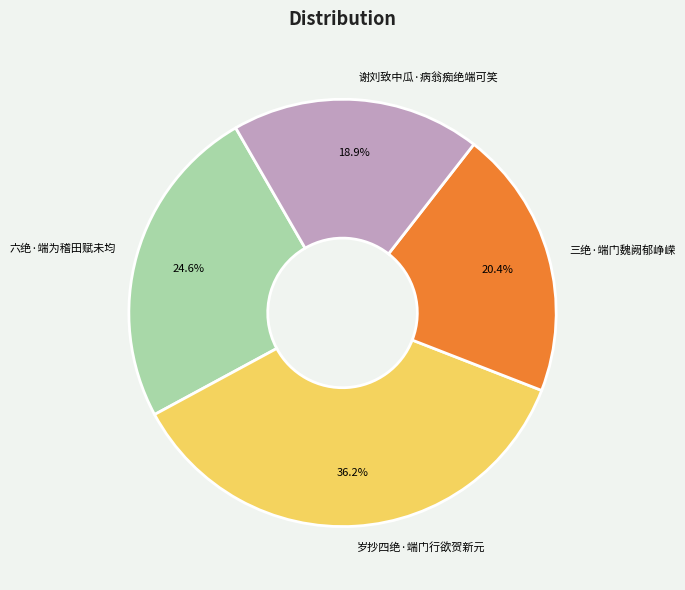

What is the ratio of the value at 三绝·端门魏阙郁峥嵘 to the value at 岁抄四绝·端门行欲贺新元?

0.6